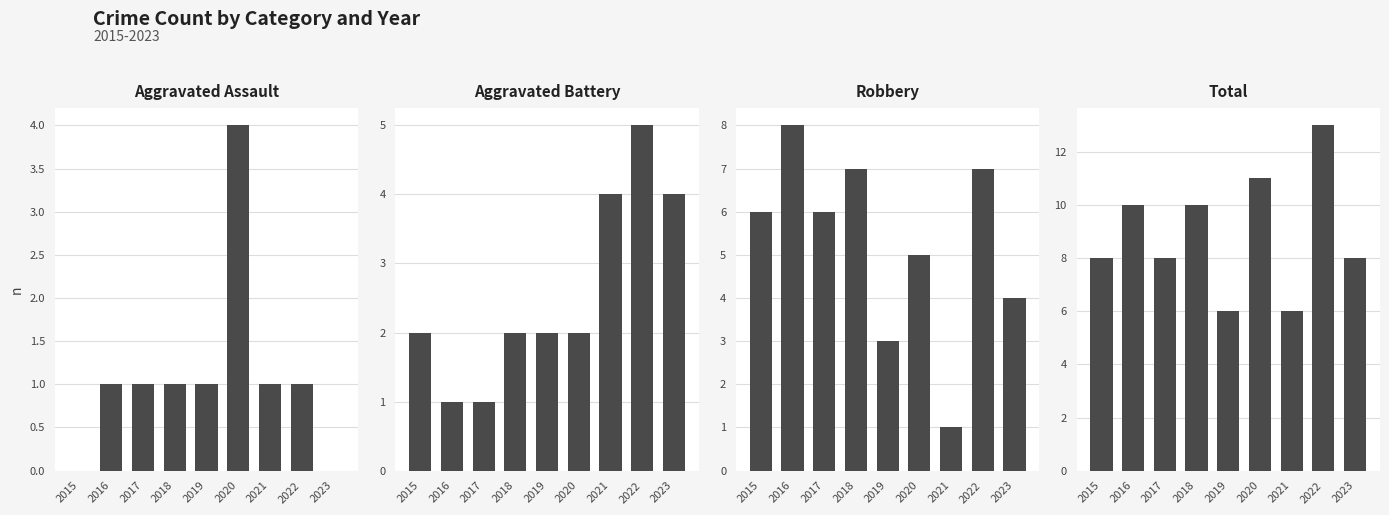

Does the chart contain stacked bars?

No